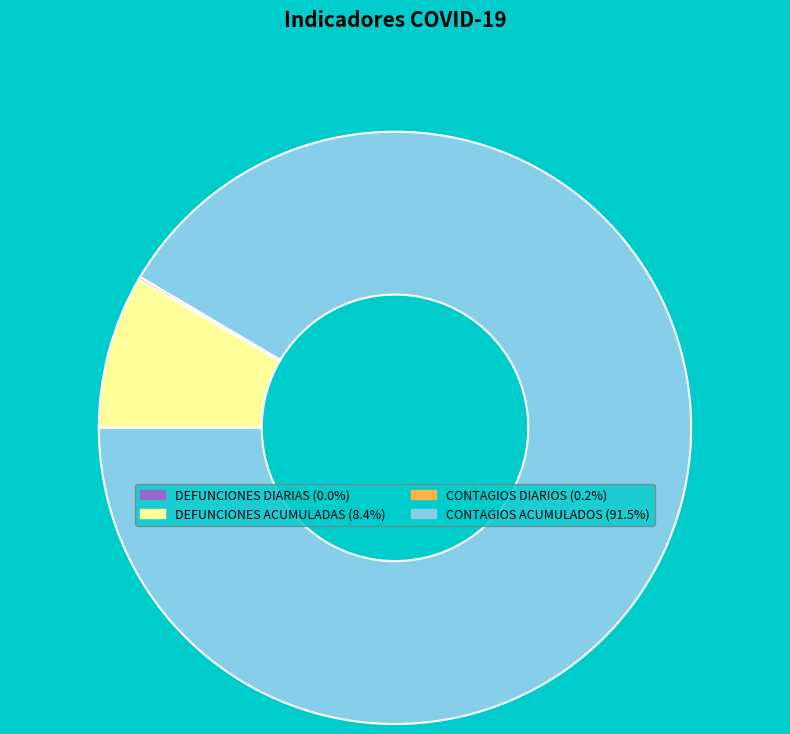

Is there any slice that represents more than half of the pie?

Yes